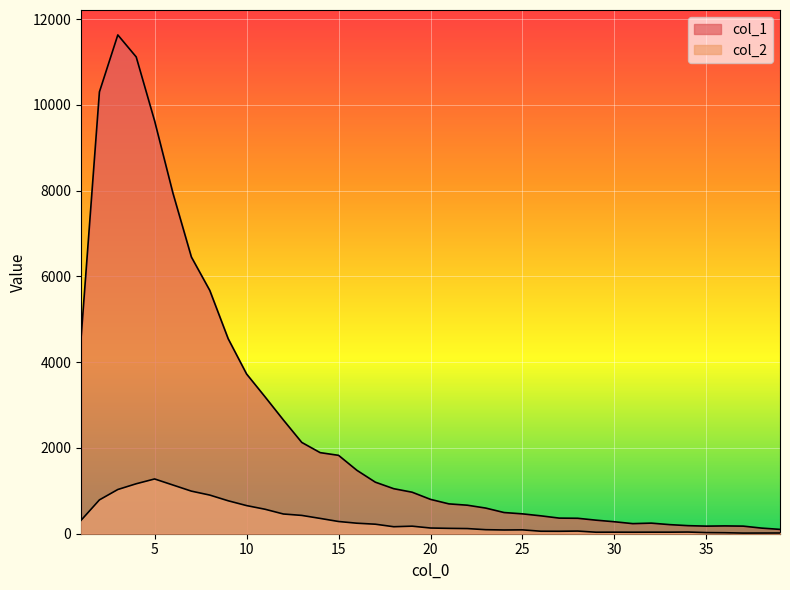

Which series has the largest range (max minus min)?

col_1